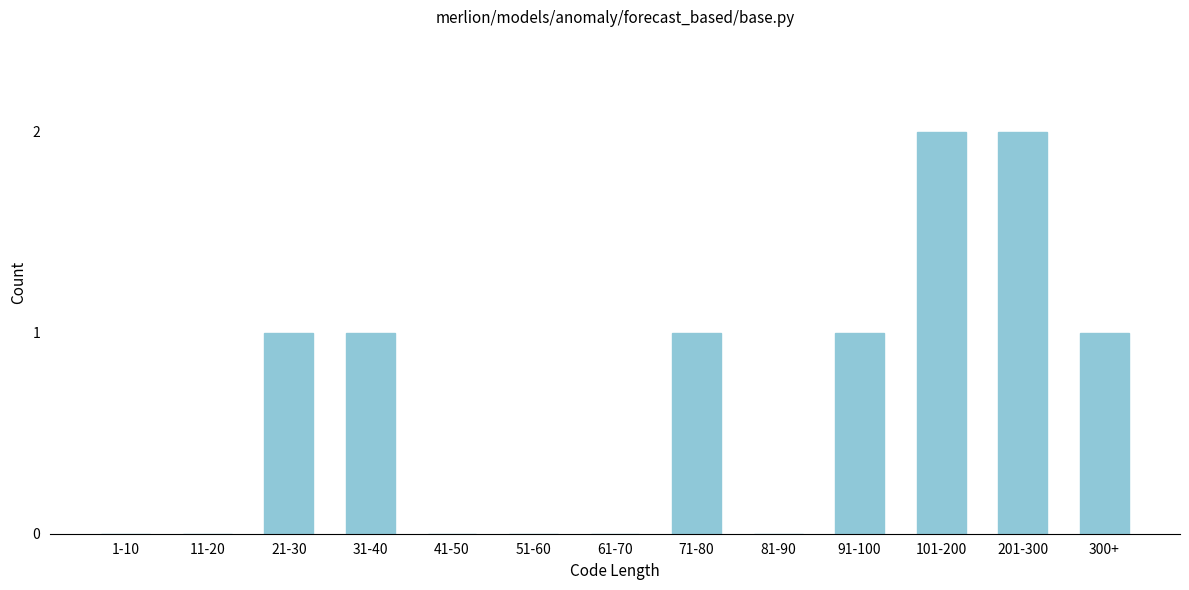

Reading right to left, what are all the values shown in this chart?

300+=1	201-300=2	101-200=2	91-100=1	81-90=0	71-80=1	61-70=0	51-60=0	41-50=0	31-40=1	21-30=1	11-20=0	1-10=0